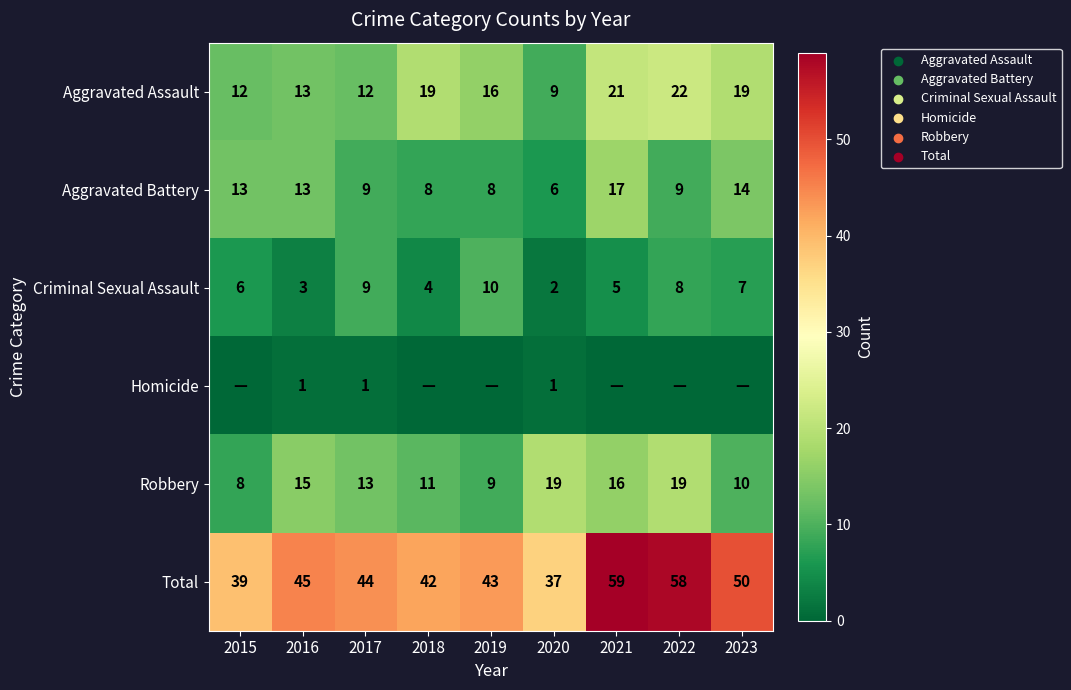

True or false: Criminal Sexual Assault has a value of 2 at 2020.

True